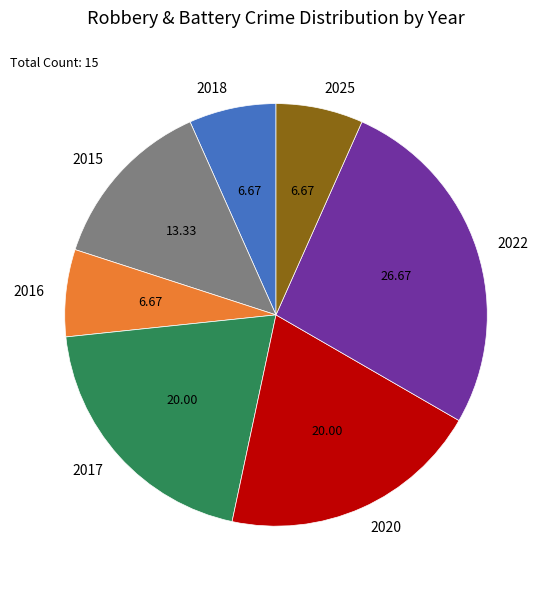

Which slice is the largest?

2022